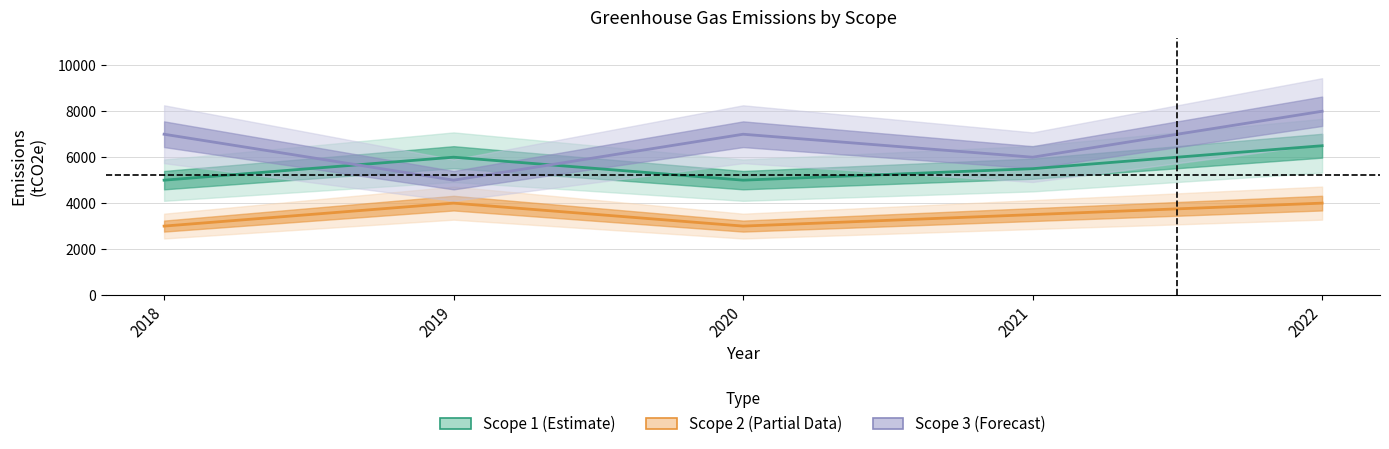

True or false: Scope 2 has a value of 4000 at 2019.

True